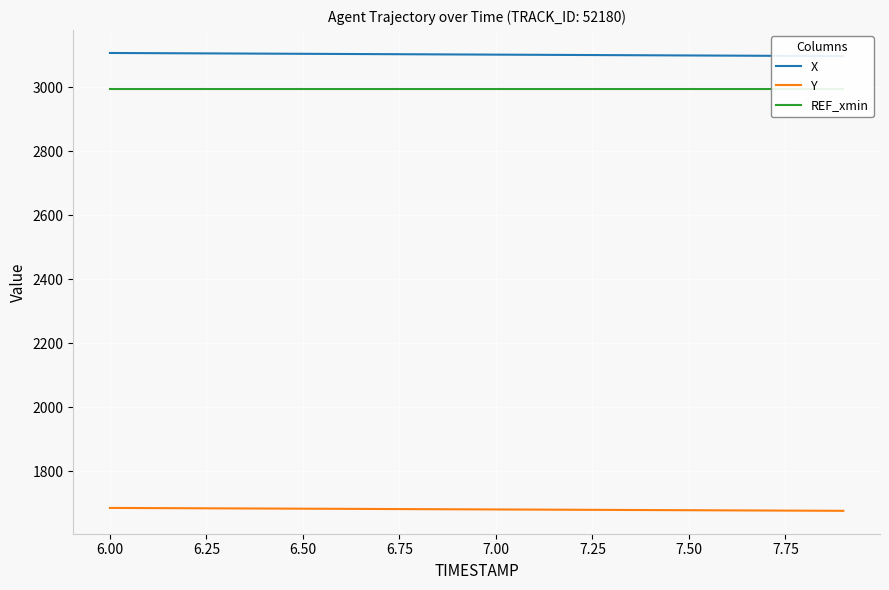

True or false: REF_xmin and X intersect in this chart.

False